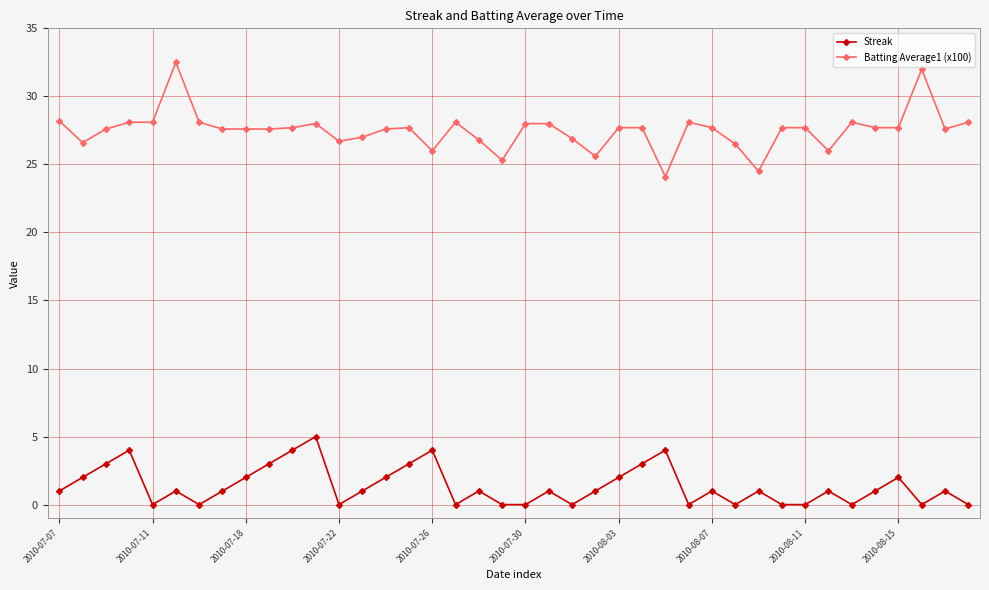

What is the greatest value displayed?

32.5